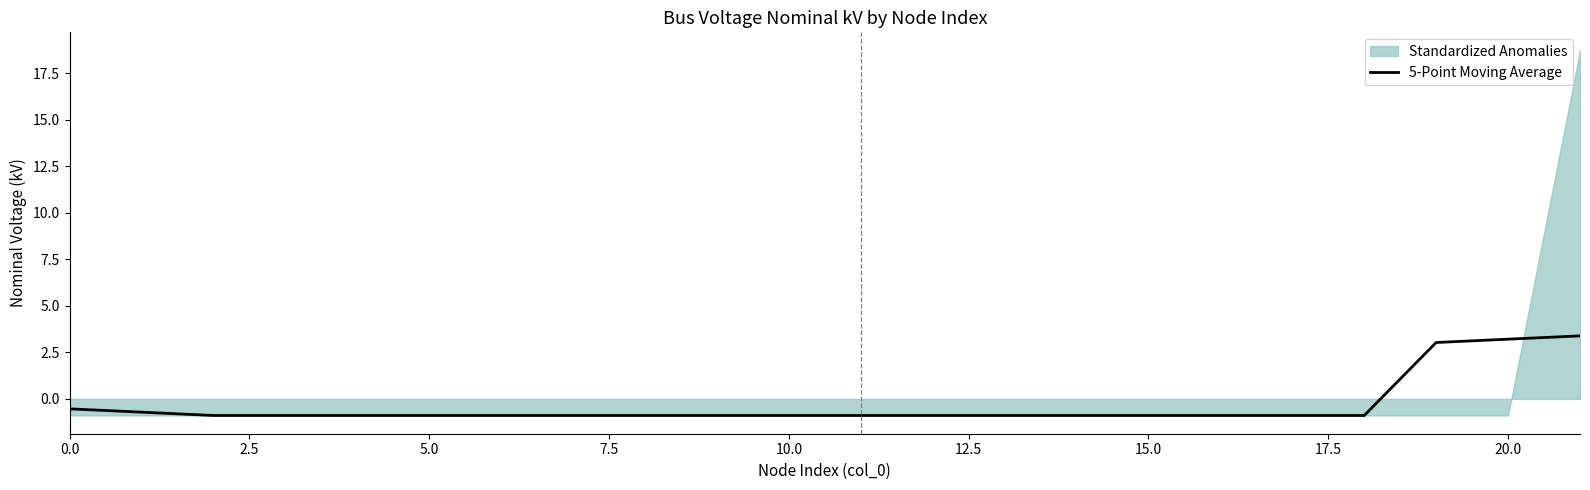

What is the difference between the maximum and second lowest values?

4.3